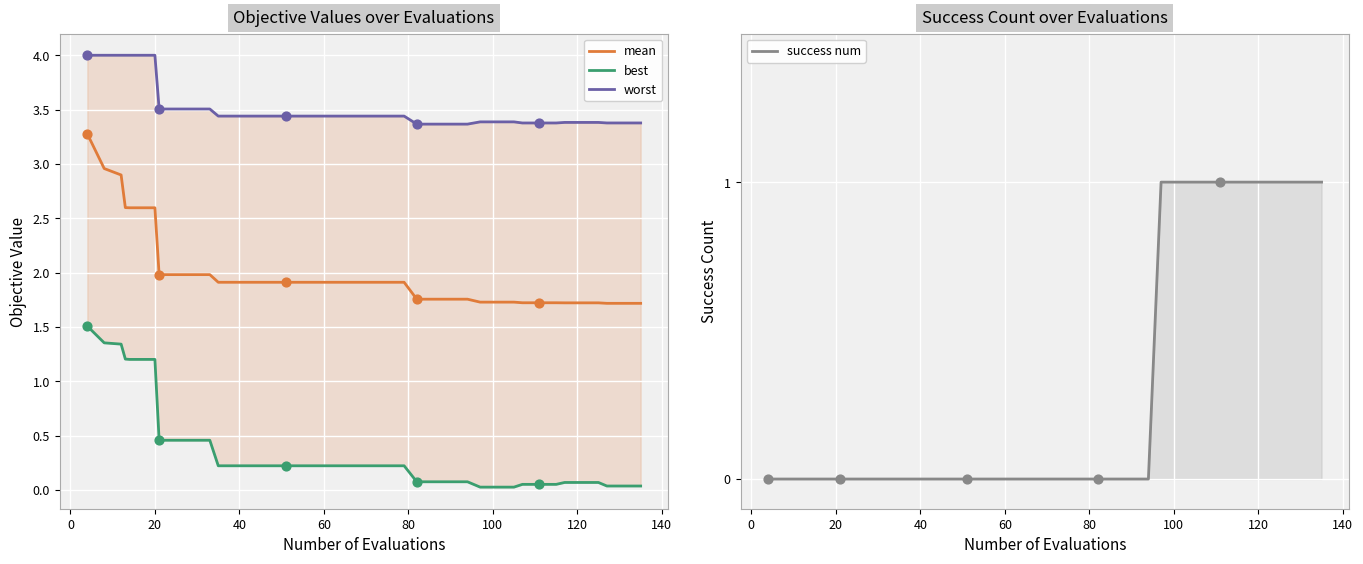

Which series reaches the maximum Y coordinate?

worst